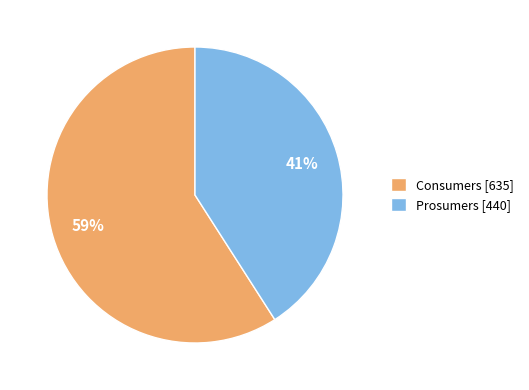

Which slice is the largest?

Consumers